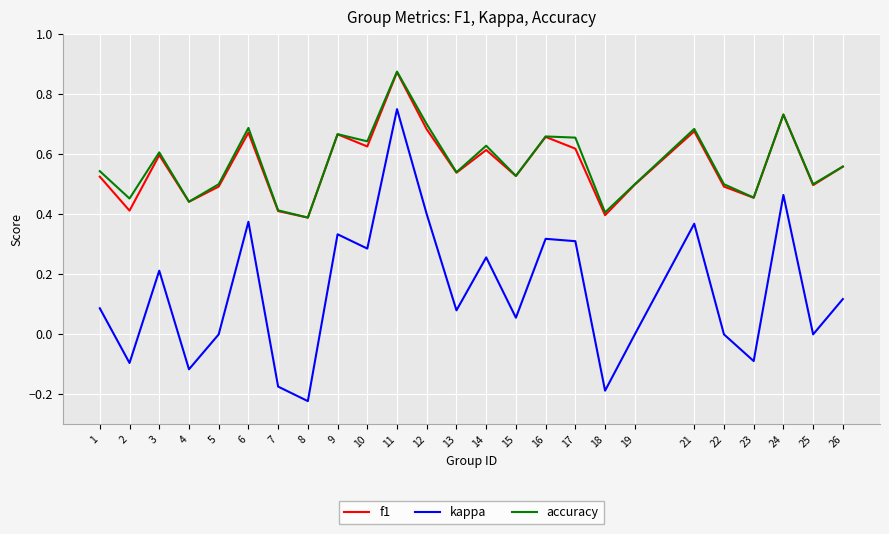

At which category does the chart reach its peak across all series?

11